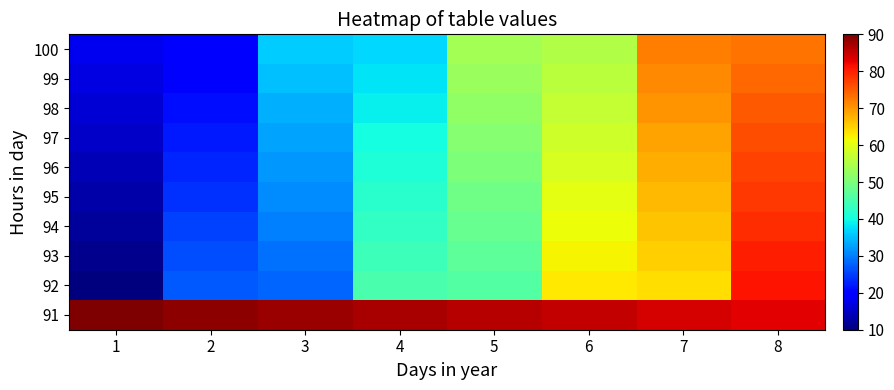

Reading left to right, transcribe all the data shown in this chart.

100: 1=18	2=19	3=36	4=37	5=54	6=55	7=72	8=73
99: 1=17	2=20	3=35	4=38	5=53	6=56	7=71	8=74
98: 1=16	2=21	3=34	4=39	5=52	6=57	7=70	8=75
97: 1=15	2=22	3=33	4=40	5=51	6=58	7=69	8=76
96: 1=14	2=23	3=32	4=41	5=50	6=59	7=68	8=77
95: 1=13	2=24	3=31	4=42	5=49	6=60	7=67	8=78
94: 1=12	2=25	3=30	4=43	5=48	6=61	7=66	8=79
93: 1=11	2=26	3=29	4=44	5=47	6=62	7=65	8=80
92: 1=10	2=27	3=28	4=45	5=46	6=63	7=64	8=81
91: 1=90	2=89	3=88	4=87	5=86	6=85	7=84	8=83